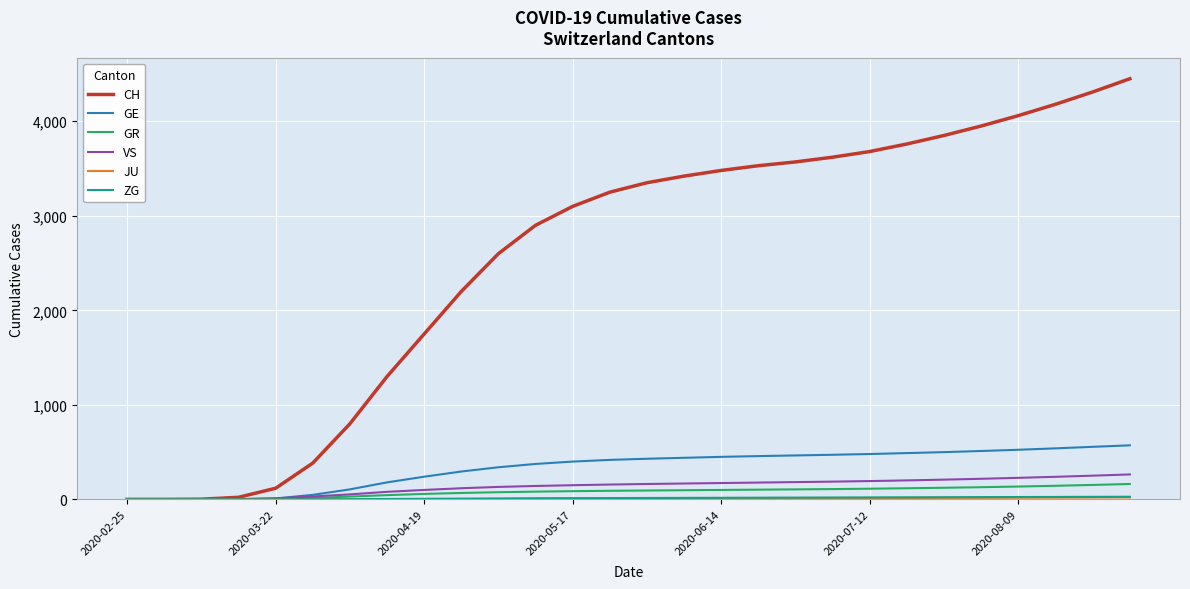

Which series has the largest range (max minus min)?

CH